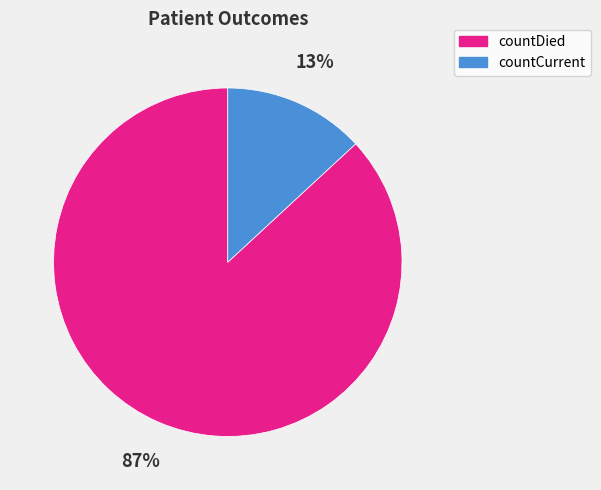

Which has a higher value, countDied or countCurrent?

countDied